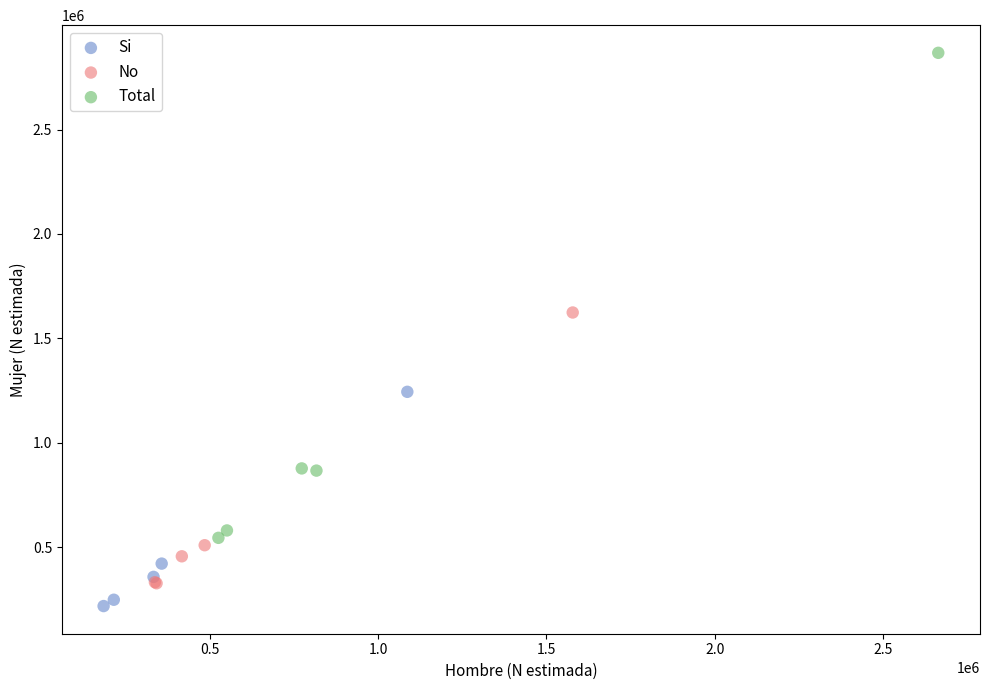

Which series has the largest Y range (max minus min)?

Total